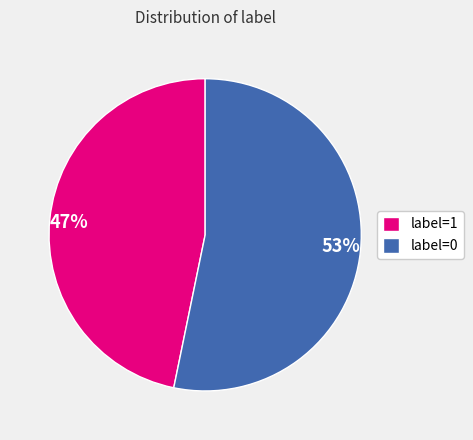

Approximately how many times larger is the value at label=0 compared to label=1?

1.1